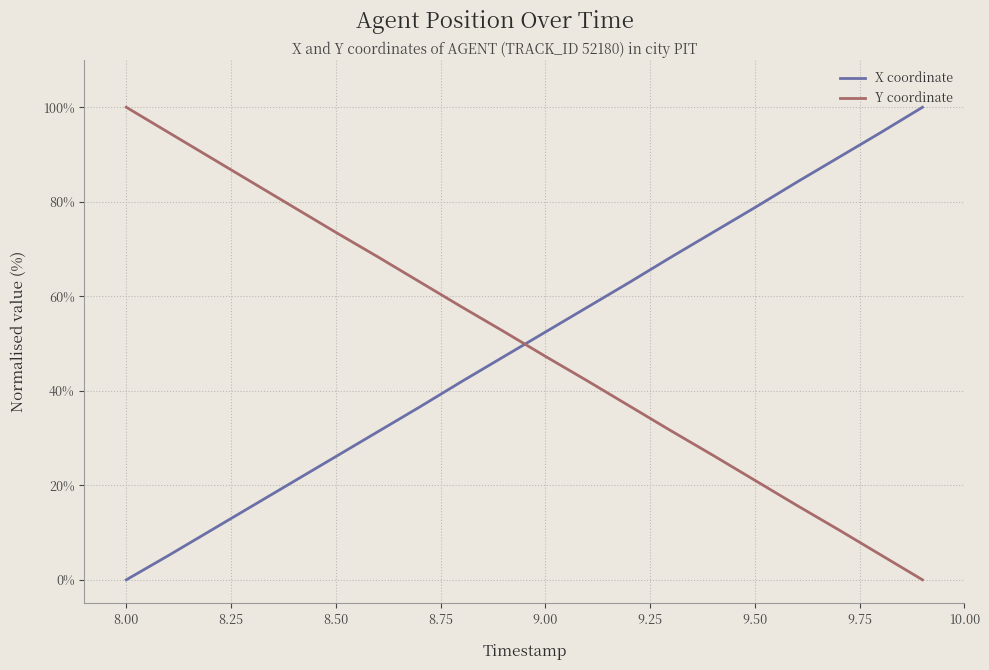

What is the difference between the maximum and minimum values in the Y coordinate series?

100.0